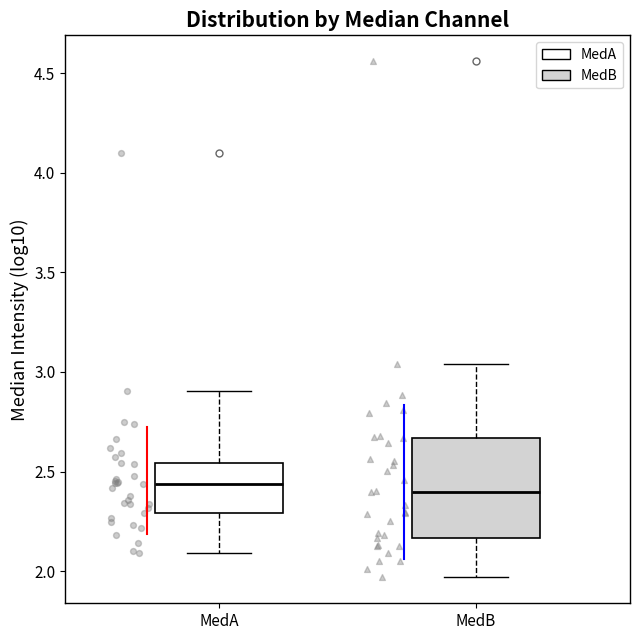

Reading left to right, transcribe this box plot: for each box, give where its median line is, the range the box spans, and where its two whiskers end, as read against the y-axis. The values are not printed on the chart, so give them approximately, as read against the axis.

MedA: median 2.45, box 2.30 to 2.55, whiskers 2.10 to 2.90
MedB: median 2.40, box 2.15 to 2.65, whiskers 1.95 to 3.05